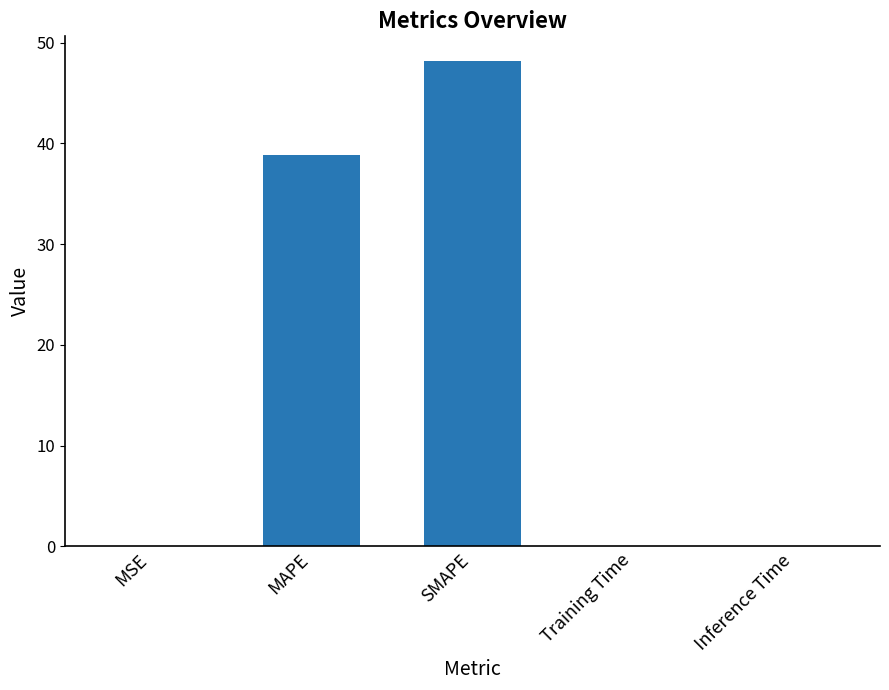

Approximately how many times larger is the value at MAPE compared to SMAPE?

0.8